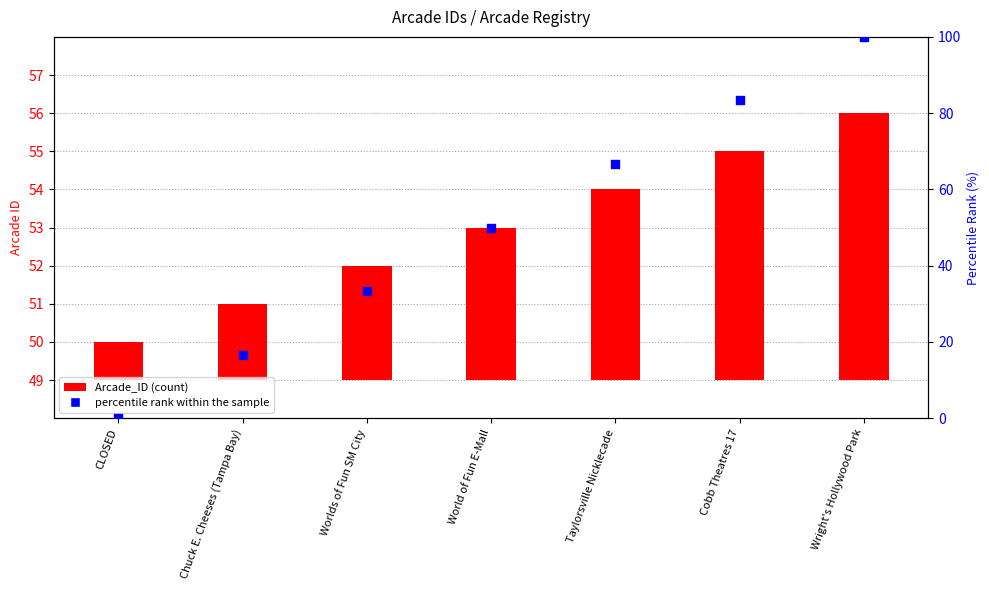

Which series reaches the minimum Y coordinate?

percentile rank within the sample